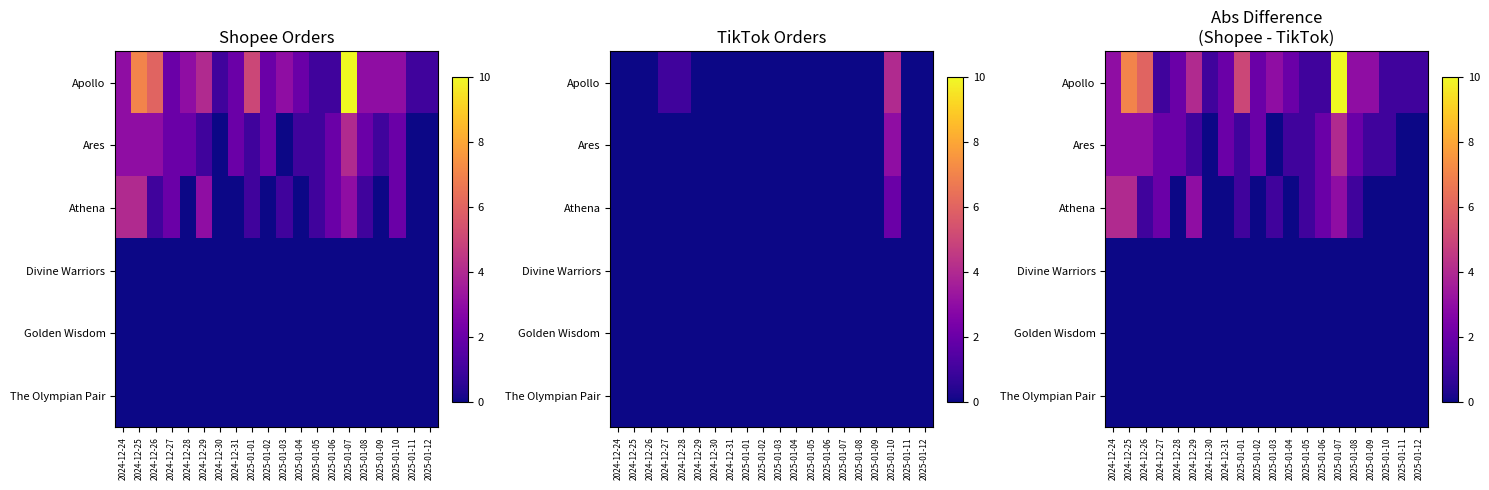

Which series has the widest spread of values?

Apollo